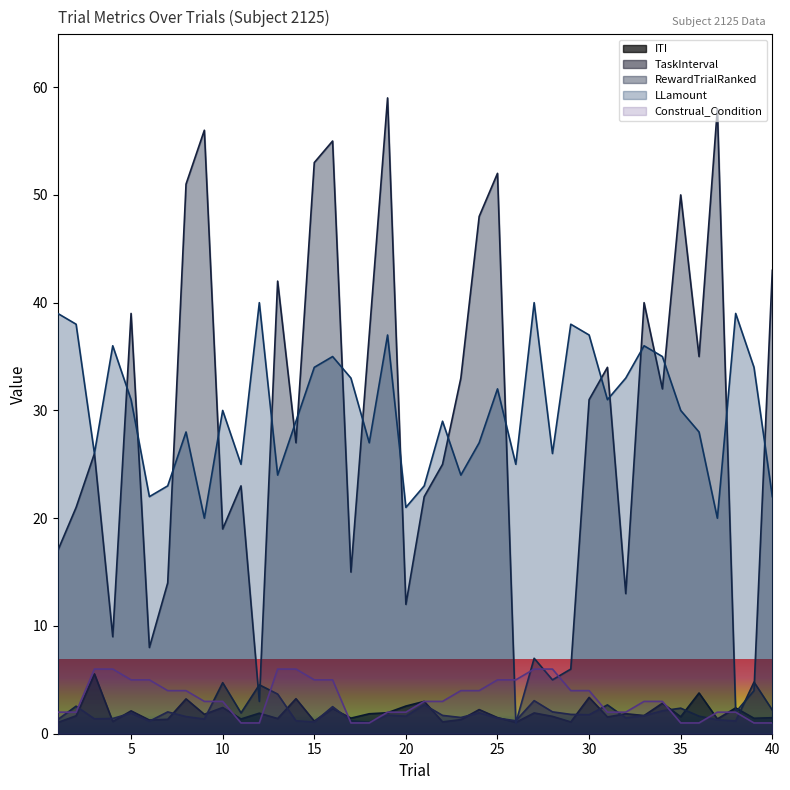

Where does the RewardTrialRanked series first go above 27?

5